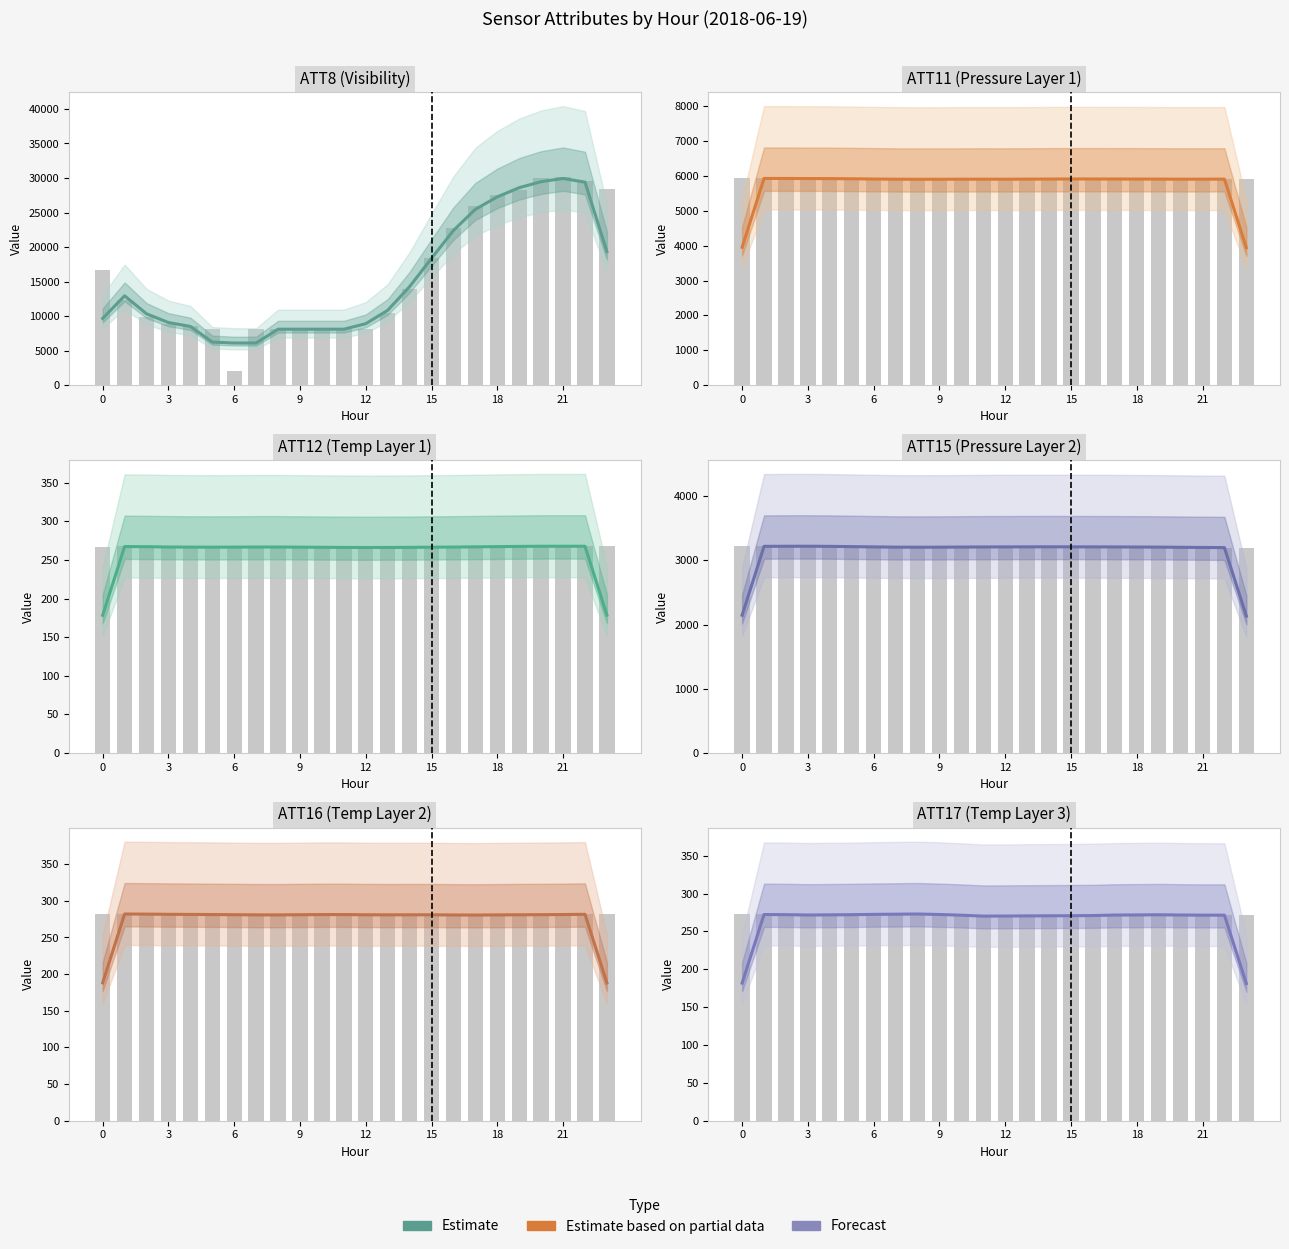

What is the label of the 15th bar from the left?

14